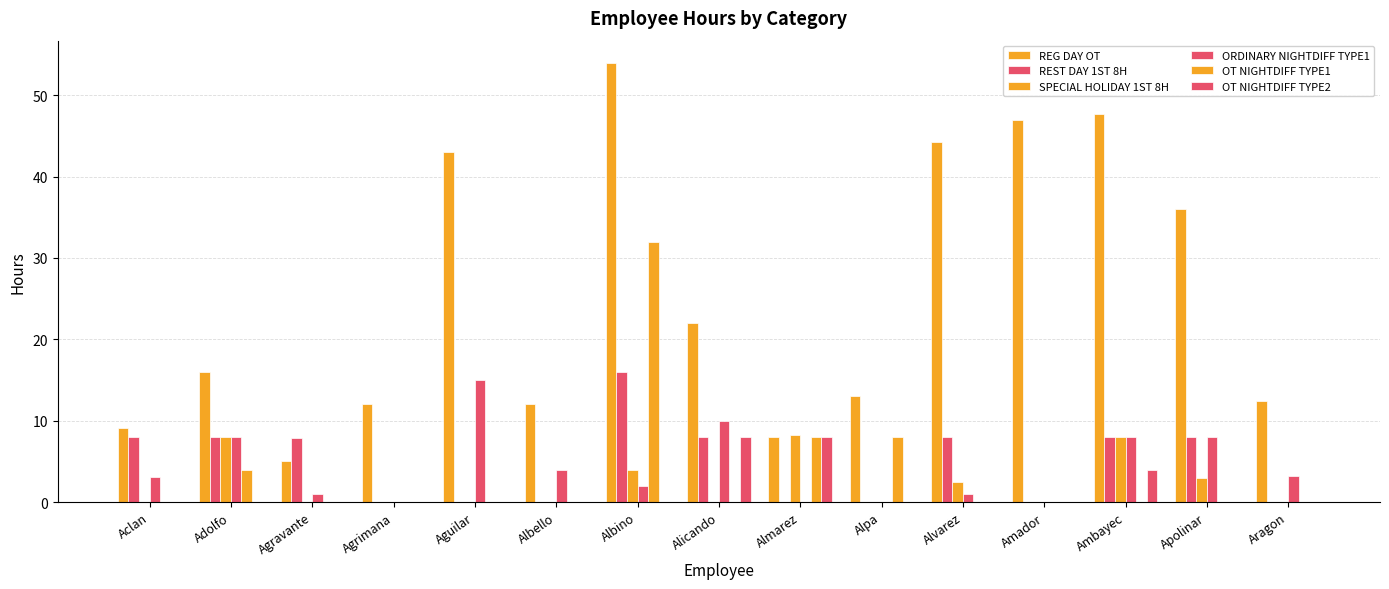

Does the chart contain stacked bars?

No